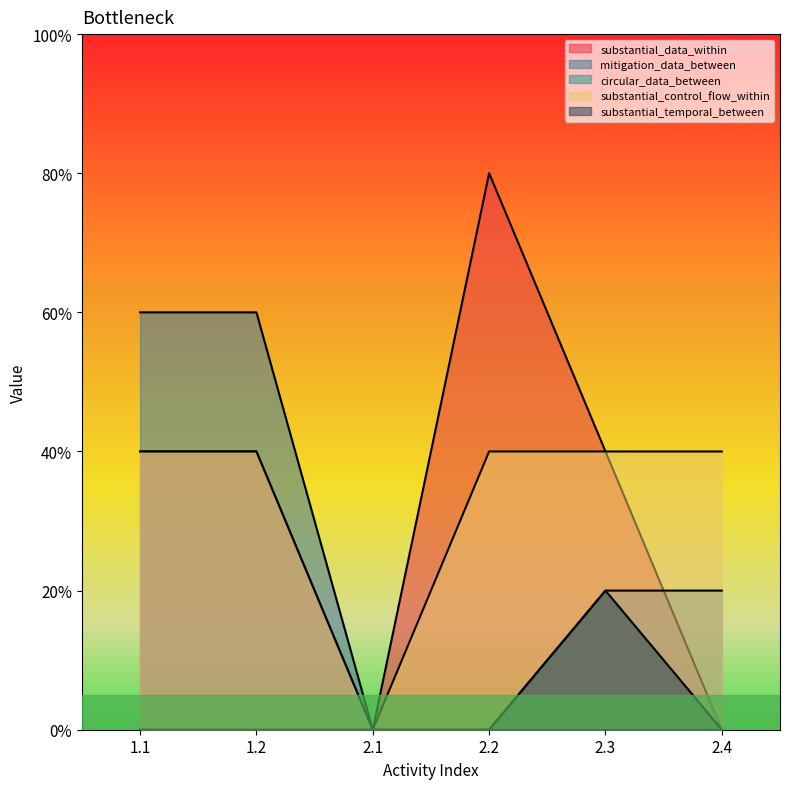

Where is substantial_temporal_between nearest to the value 0?

1.1